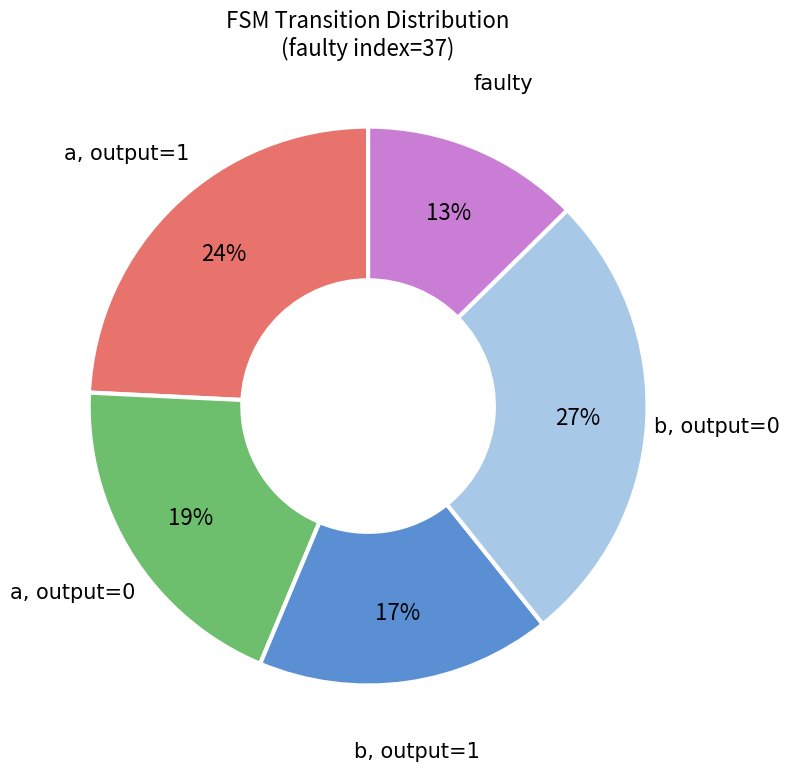

The b, output=0 slice represents 27% of the pie. True or false?

True